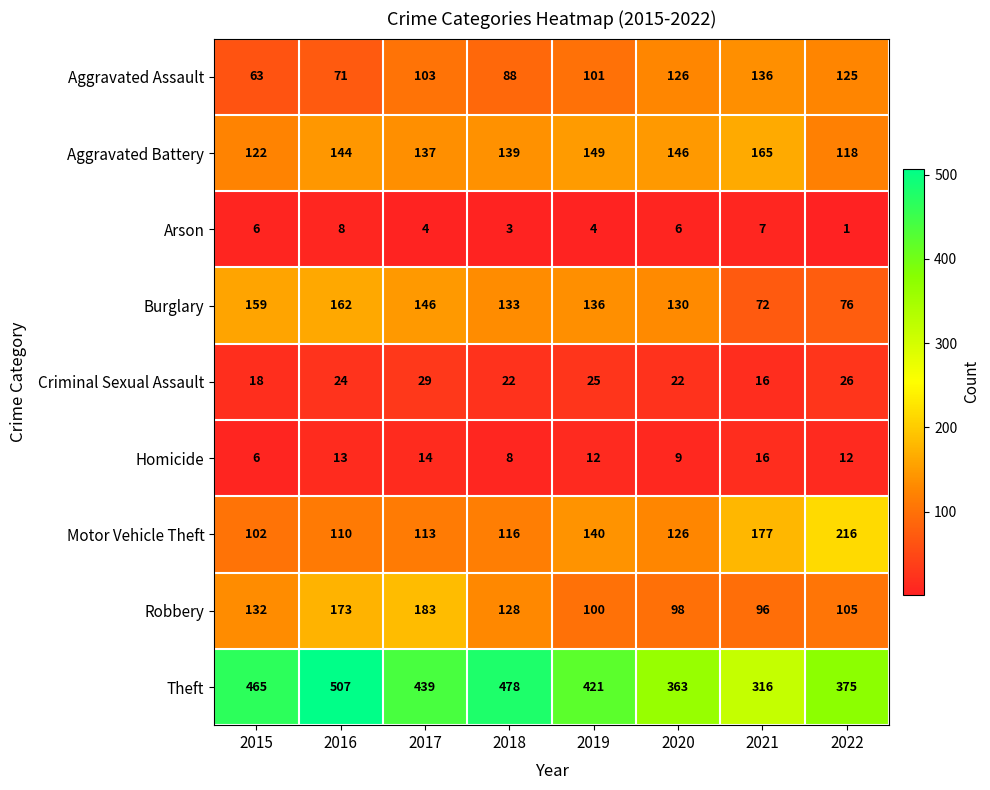

True or false: Burglary has a value of 162 at 2016.

True